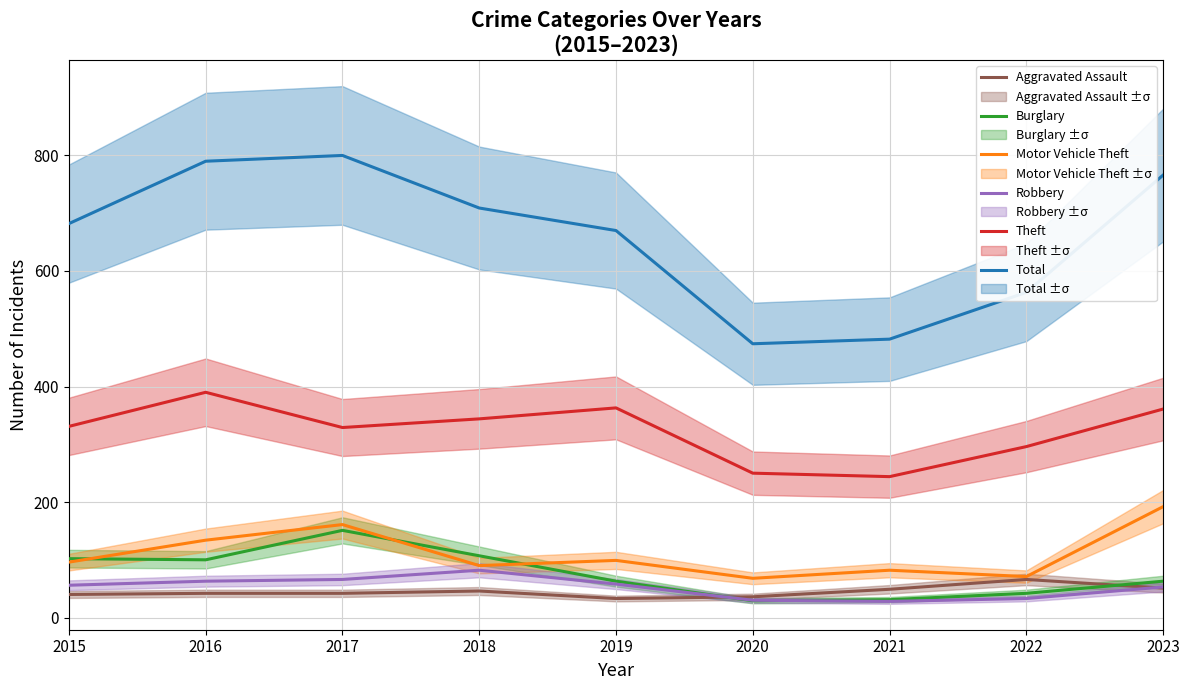

What value does the Aggravated Assault series have at 2015, to the nearest 5?

40